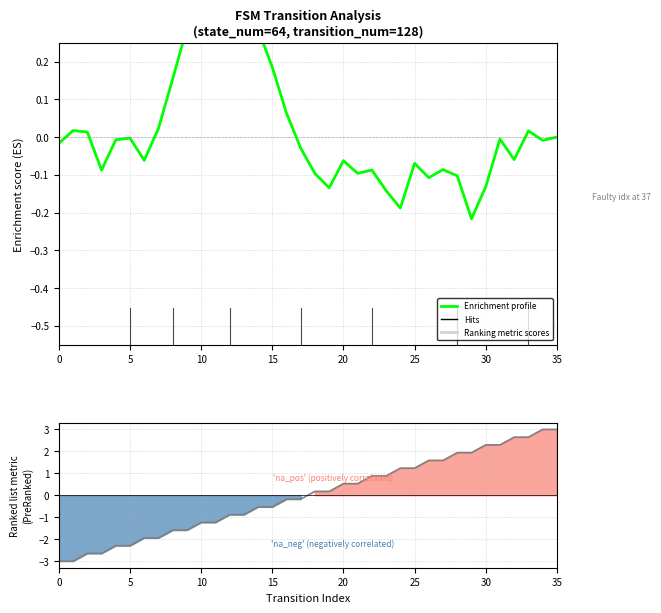

Which series ends up on top after the final intersection of Enrichment profile and Ranking metric scores?

Ranking metric scores